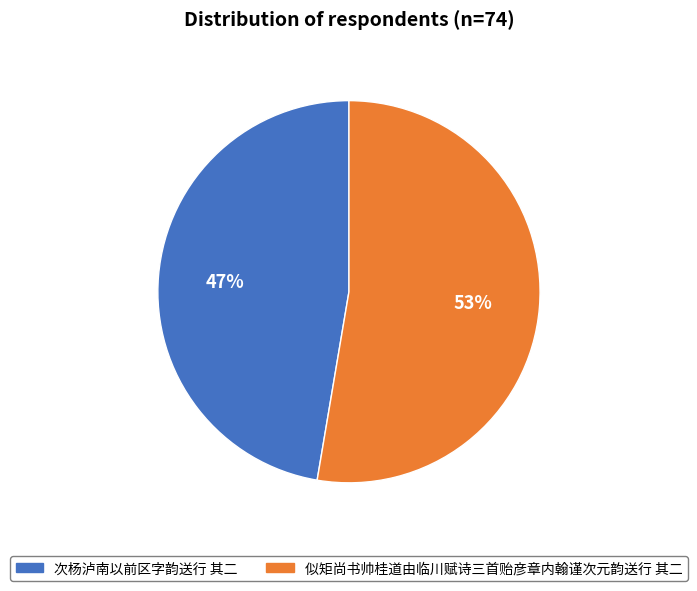

Is the sum of 次杨泸南以前区字韵送行 其二 and 似矩尚书帅桂道由临川赋诗三首贻彦章内翰谨次元韵送行 其二 greater than half?

Yes